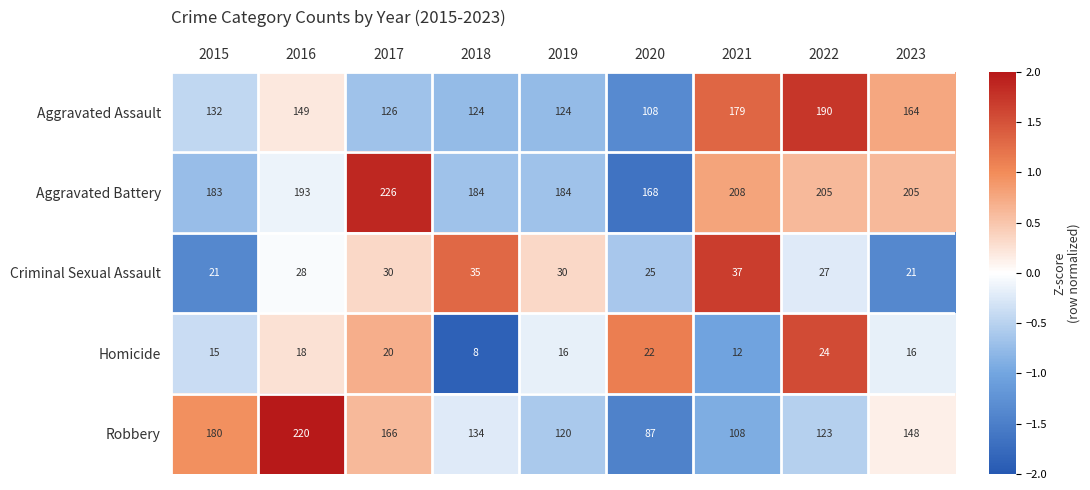

What is the spread (max minus min) of values at 2018?

176